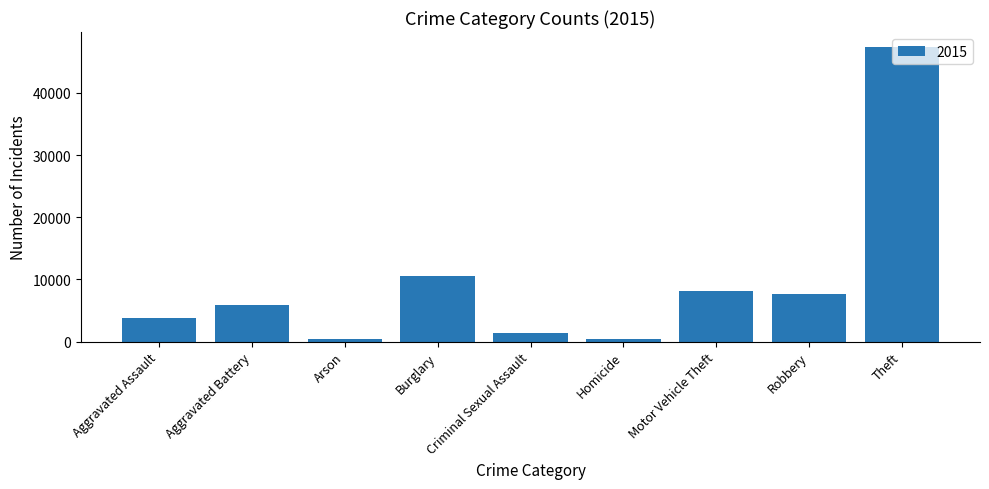

Between Burglary and Homicide, which is larger?

Burglary